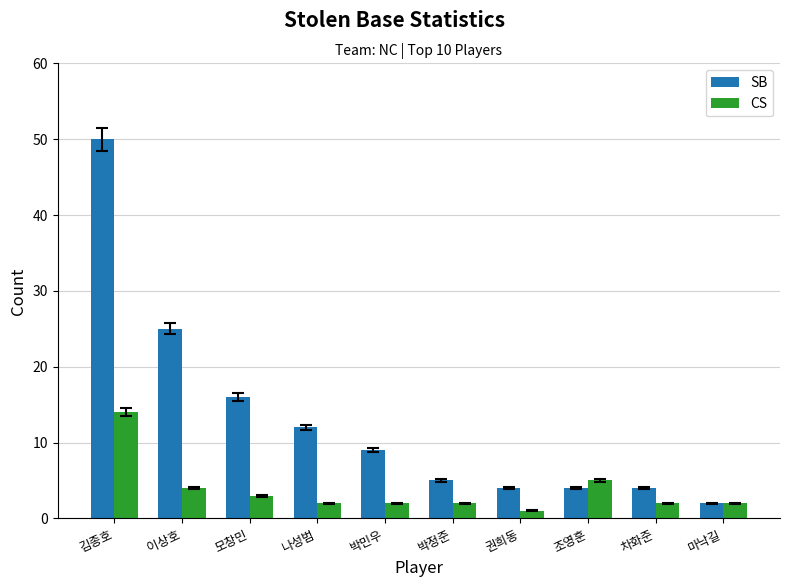

What is the value of the SB bar at the 5th from the left?

9